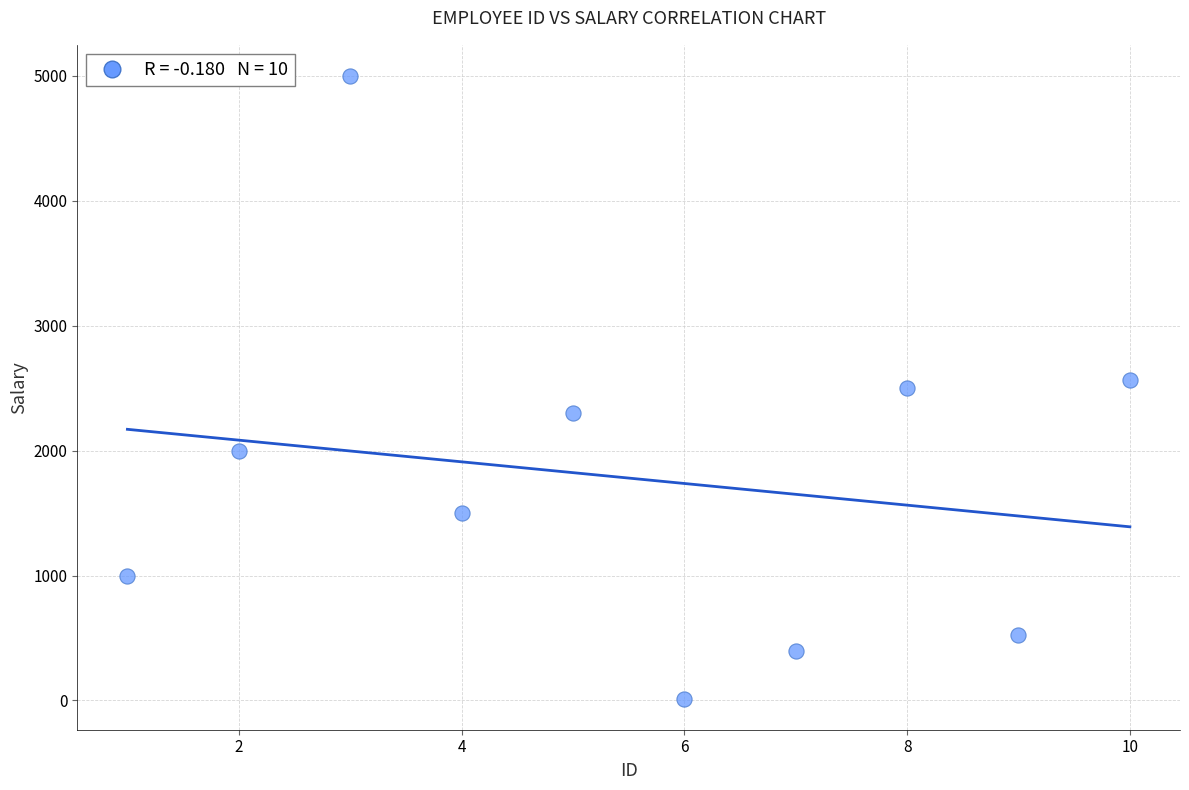

What is the range of X values (max minus min)?

9